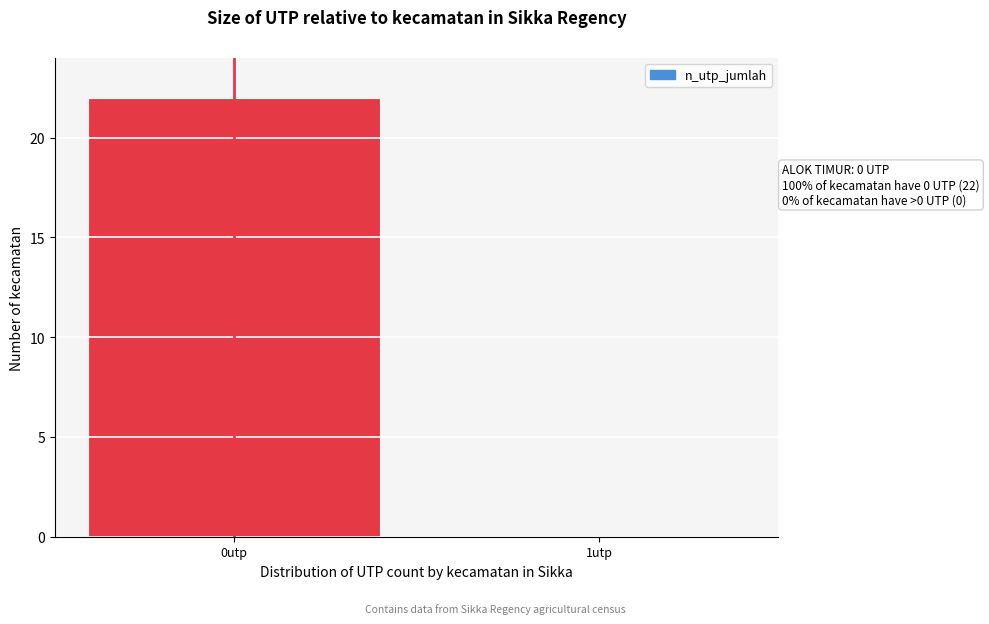

Reading right to left, list all the values displayed in this chart.

1utp=0	0utp=22